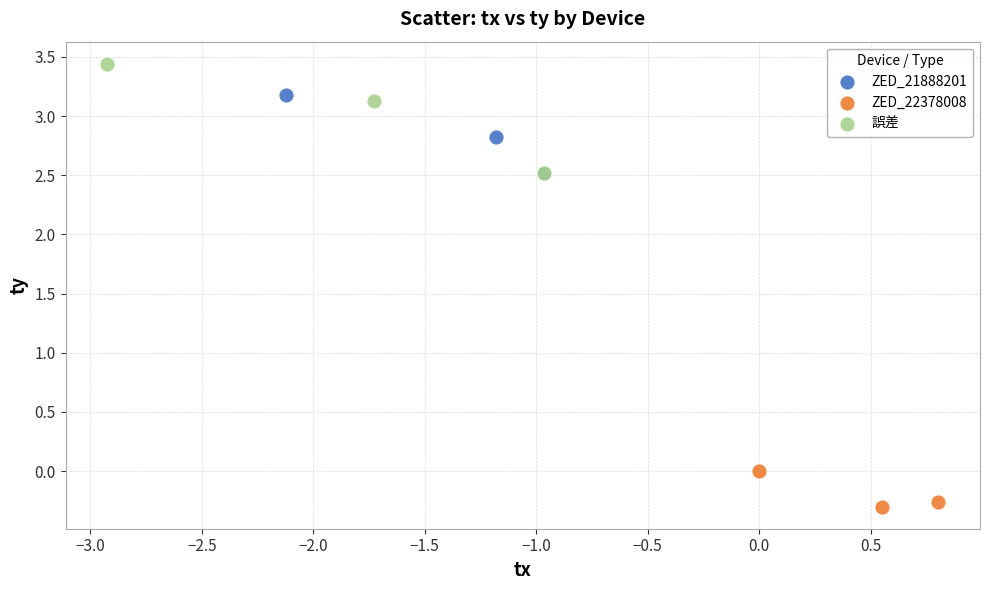

Which series reaches the maximum Y coordinate?

誤差